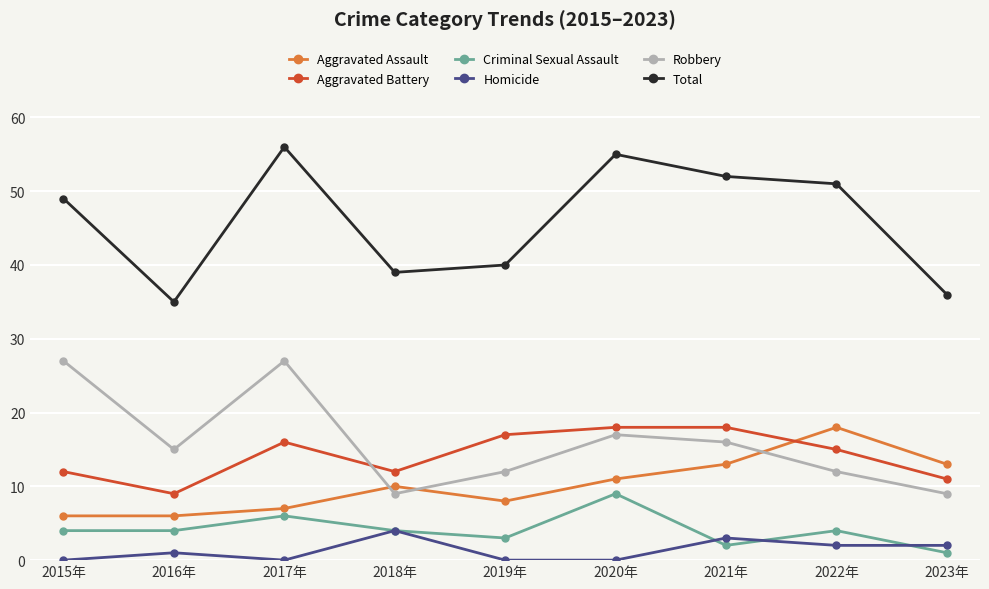

Which series changed the most between 2019年 and 2020年?

Total